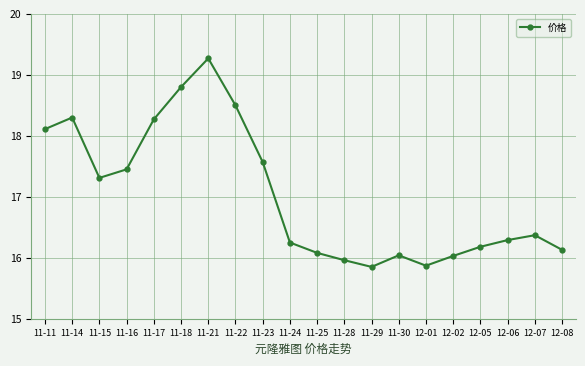

How many categories are shown in the chart?

20